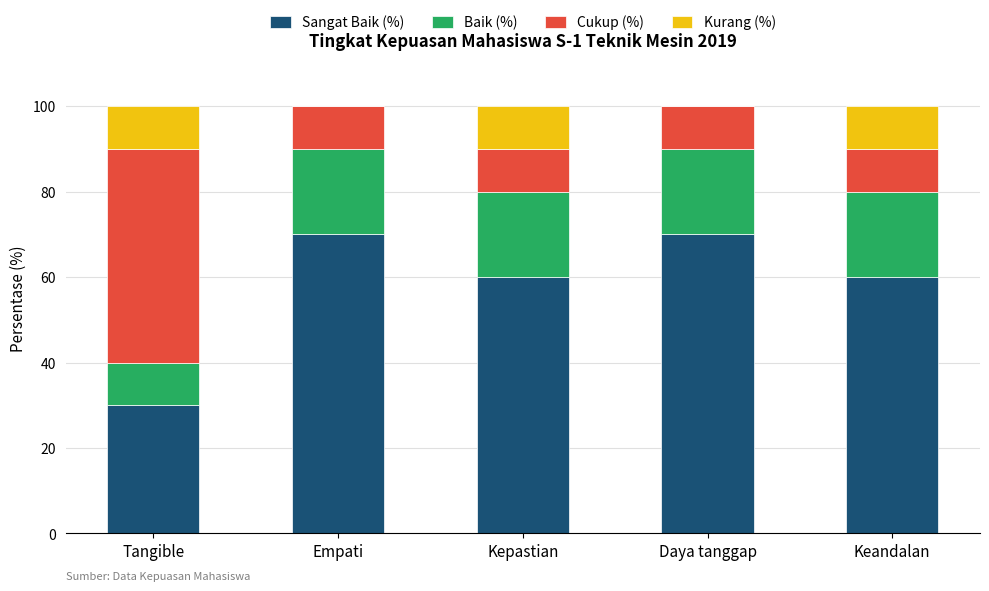

What is the total value across all series at Empati?

100